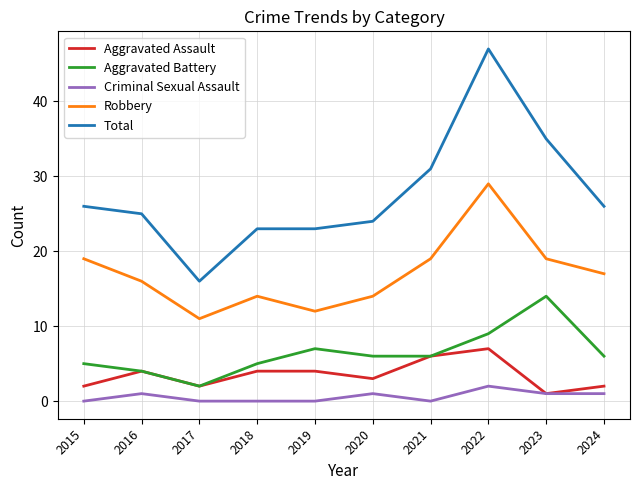

What is the difference between the Robbery values at 2018 and 2017?

3